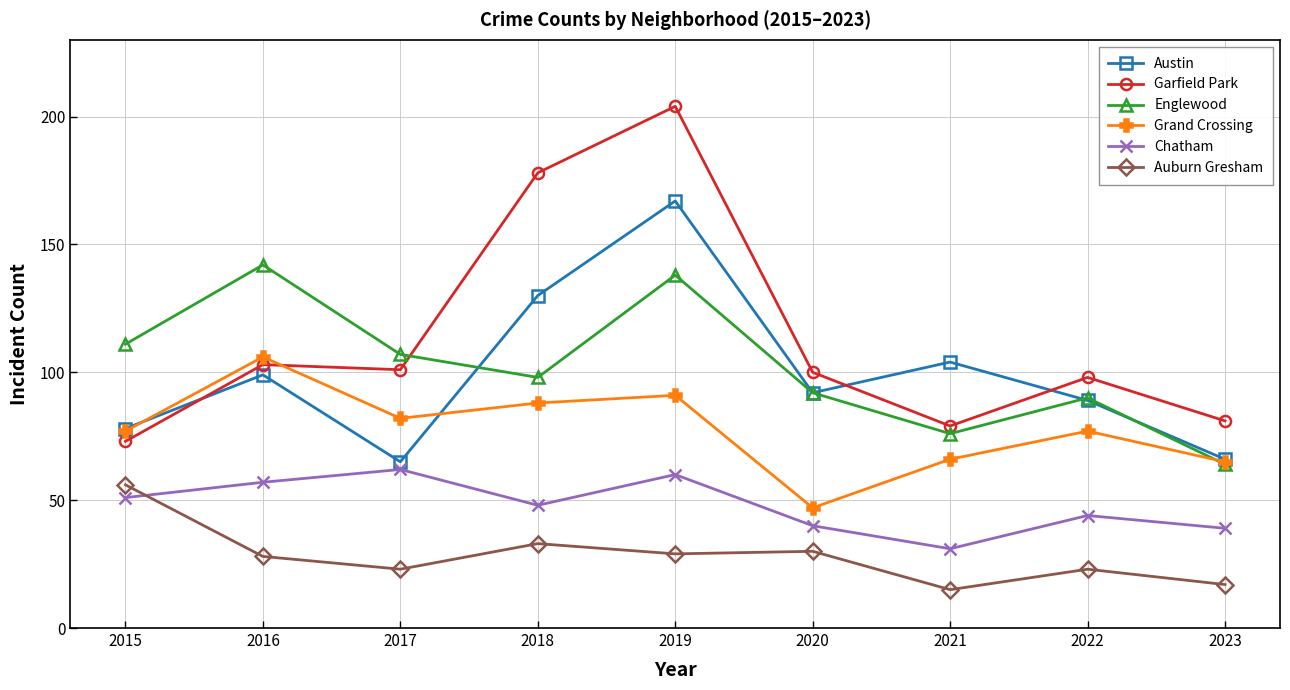

At which label does Chatham first exceed 48?

2015